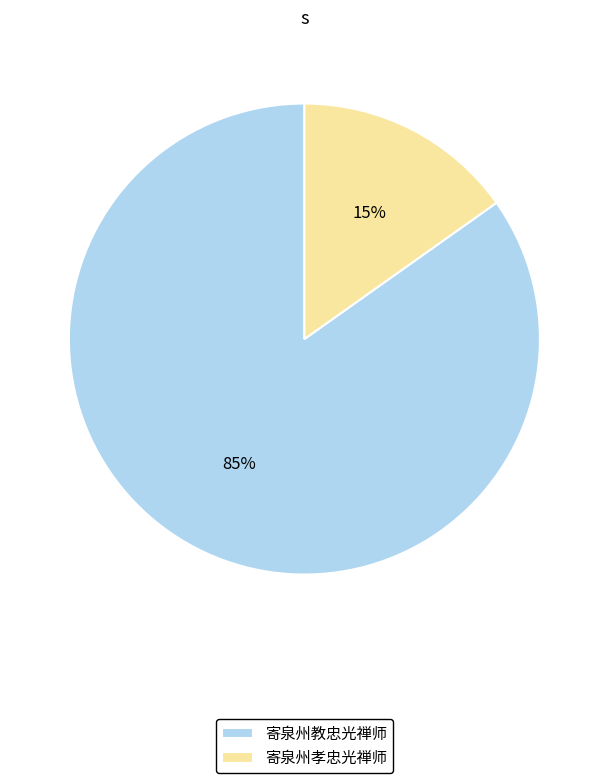

Is it true that 寄泉州教忠光禅师 is 70% of the pie?

False